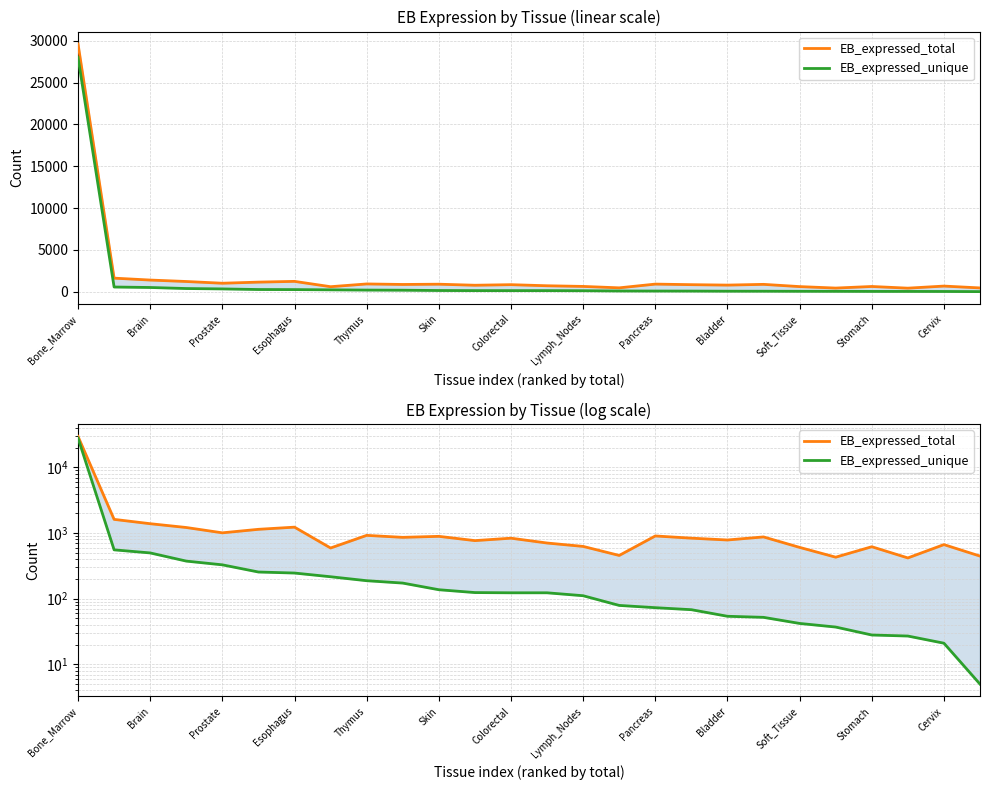

Reading left to right, what are all the values shown in this chart?

EB_expressed_total: 29631	1616	1388	1215	1008	1140	1230	592	922	860	891	767	835	705	626	456	903	836	784	873	605	429	619	418	667	446
EB_expressed_unique: 28003	555	498	374	328	255	246	216	188	173	137	124	123	123	111	79	73	68	54	52	42	37	28	27	21	5